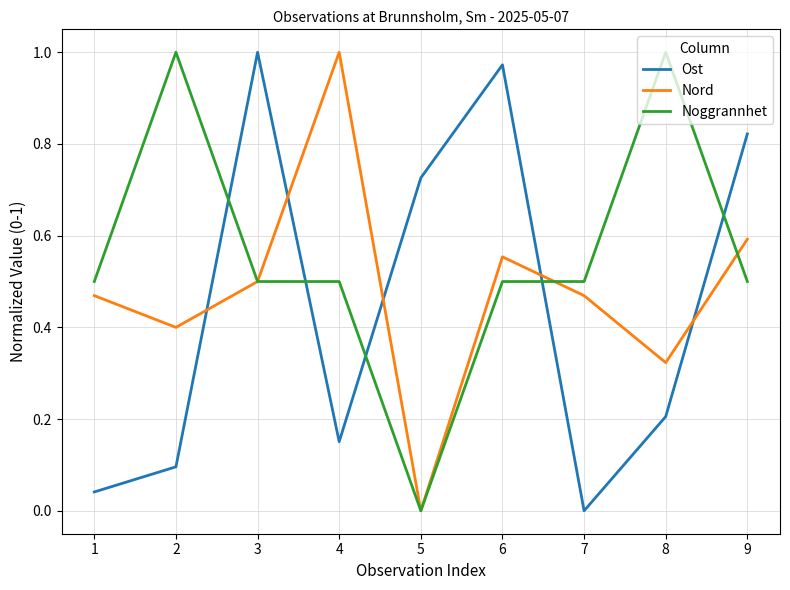

Between 2 and 5, which series saw the biggest shift?

Noggrannhet